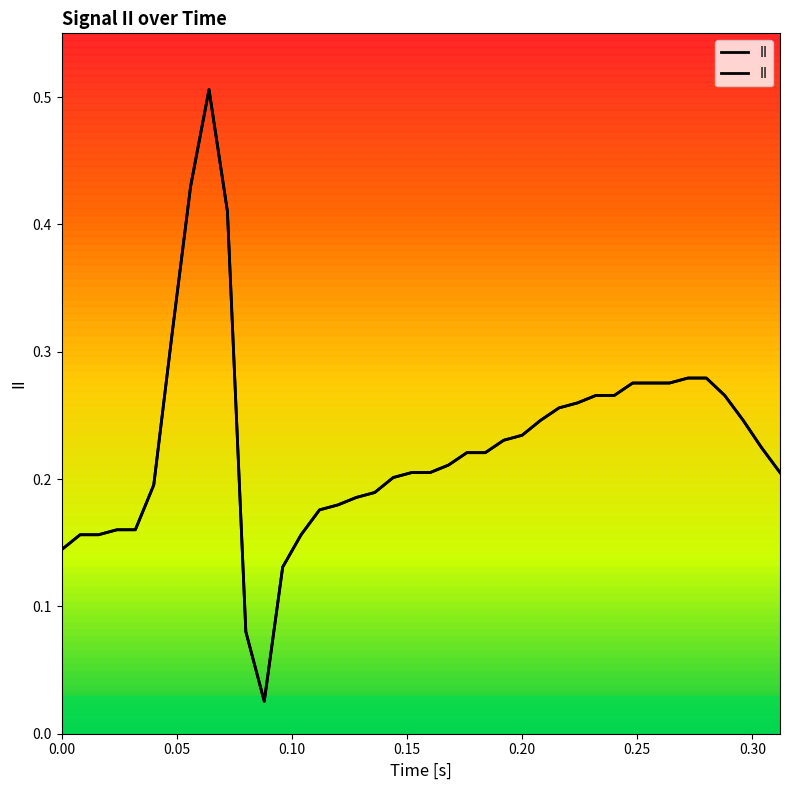

The chart shows a value of 0.3 at 18. True or false?

False